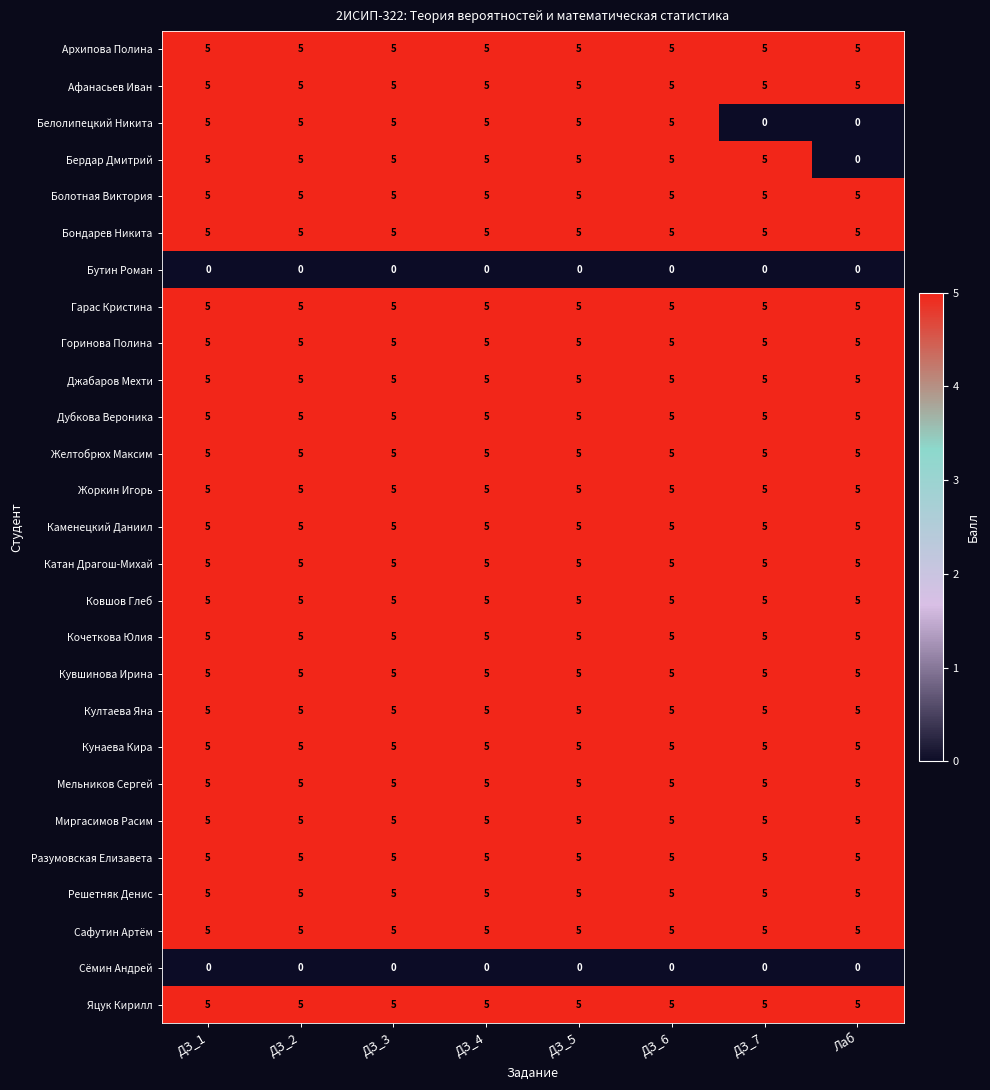

What is the sum of all Разумовская Елизавета values?

40